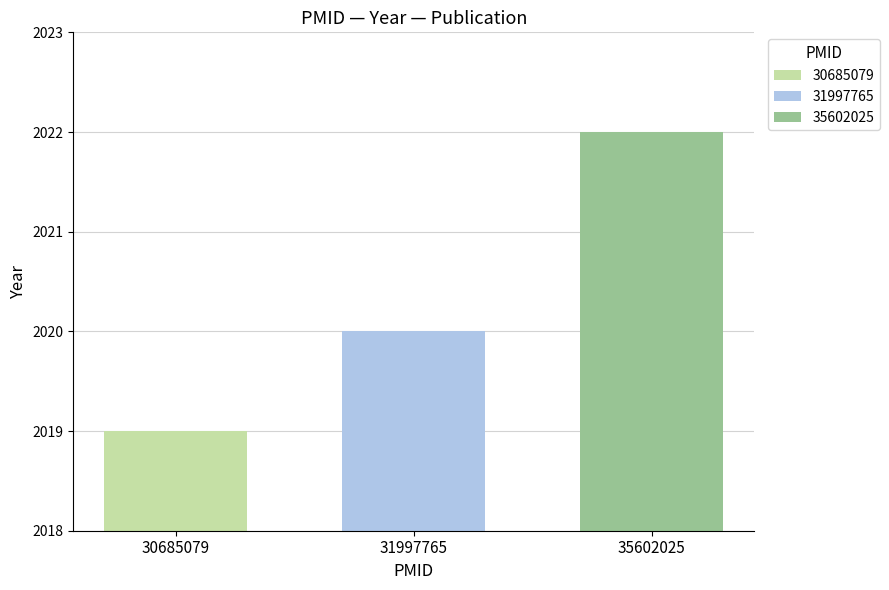

Does the chart contain any negative values?

No